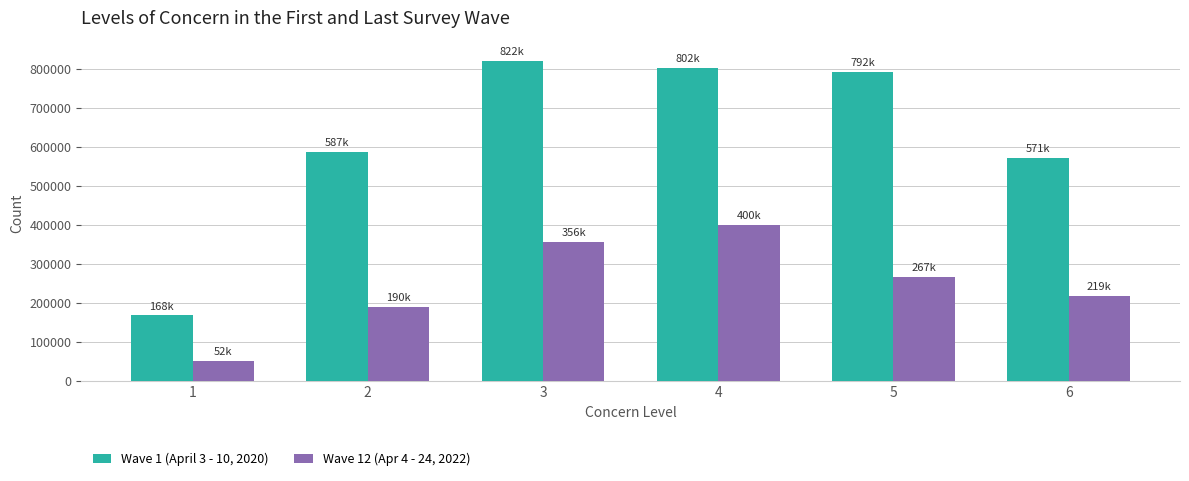

Reading left to right, extract all data points from this chart.

Wave 1 (April 3 - 10, 2020): 1=168000	2=587000	3=822000	4=802000	5=792000	6=571000
Wave 12 (Apr 4 - 24, 2022): 1=52000	2=190000	3=356000	4=400000	5=267000	6=219000